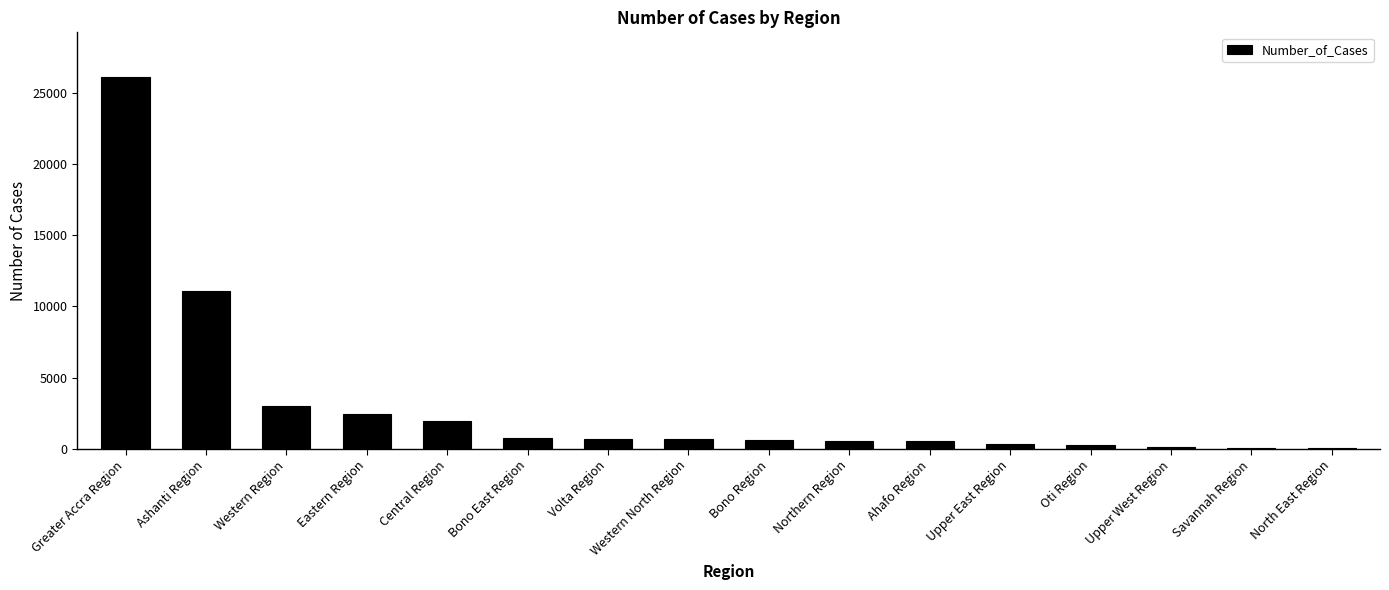

Between Western Region and Volta Region, which is larger?

Western Region